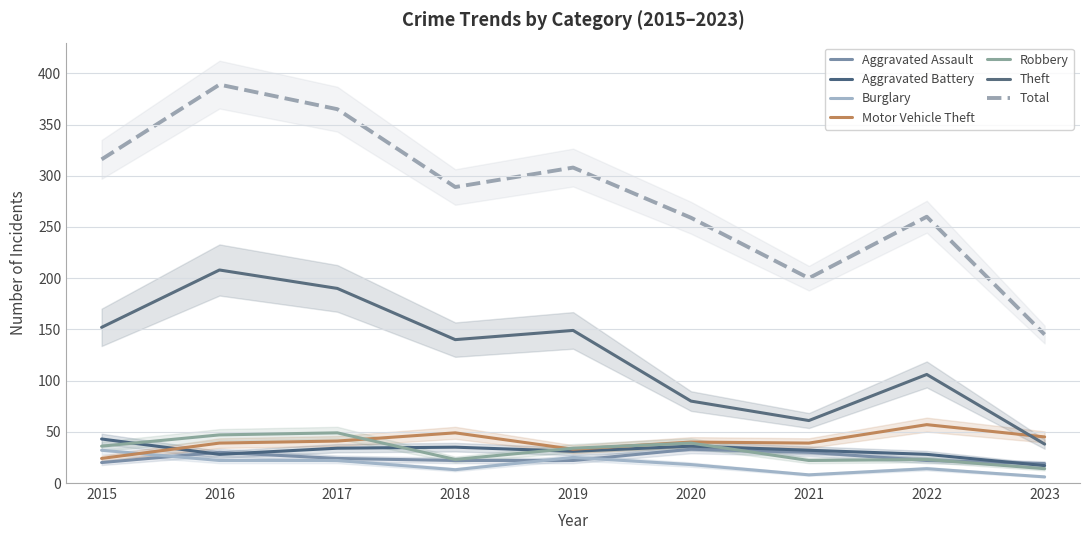

Which series has the largest total across all categories?

Theft